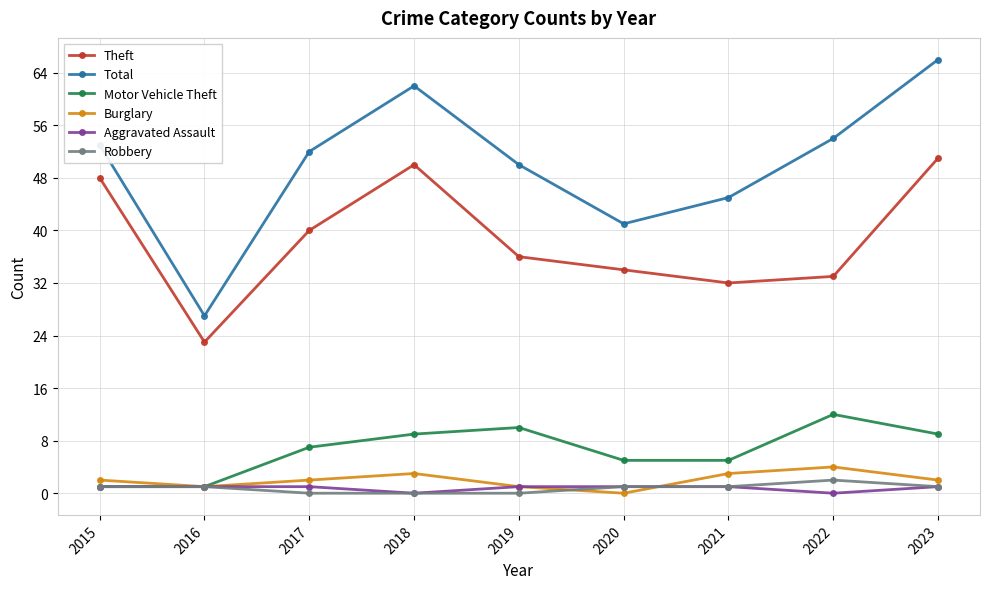

Between 2021 and 2023, which series saw the biggest shift?

Total